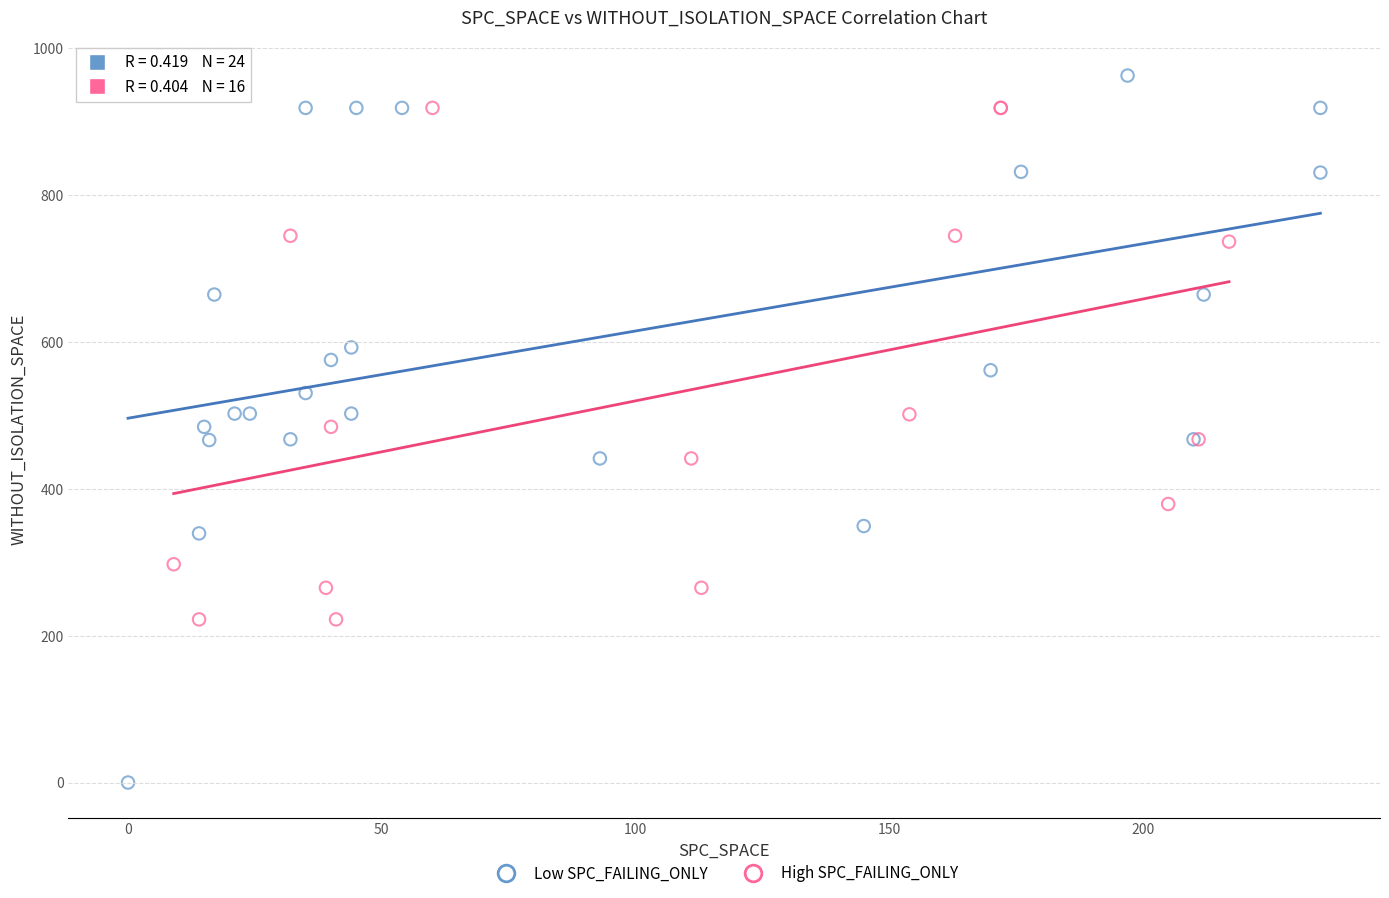

Which series reaches the maximum Y coordinate?

Low SPC_FAILING_ONLY